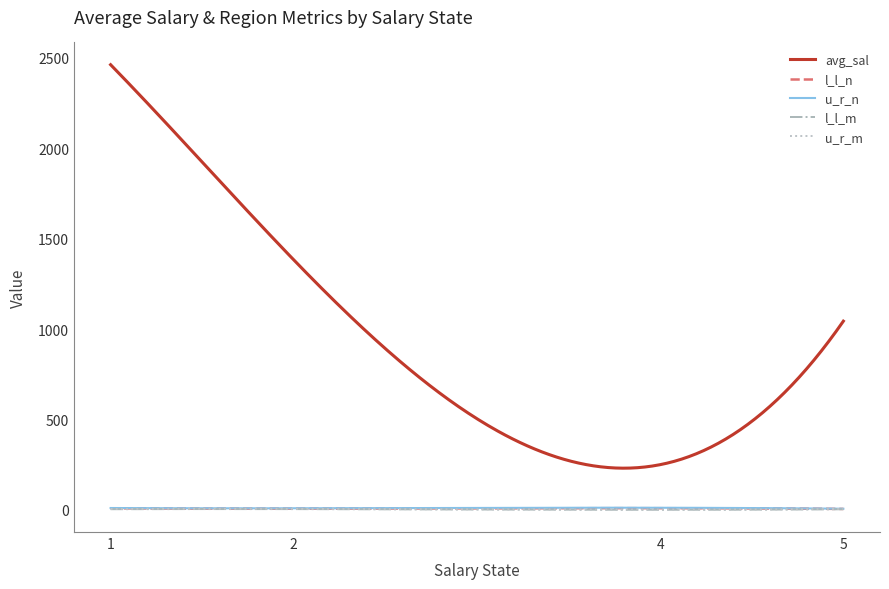

Which series has the widest spread of values?

avg_sal